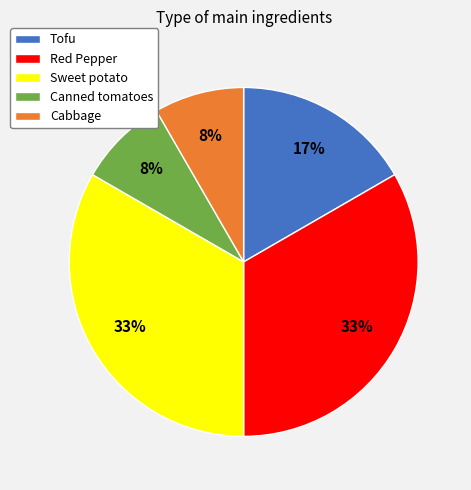

Is the sum of Canned tomatoes and Cabbage greater than half?

No